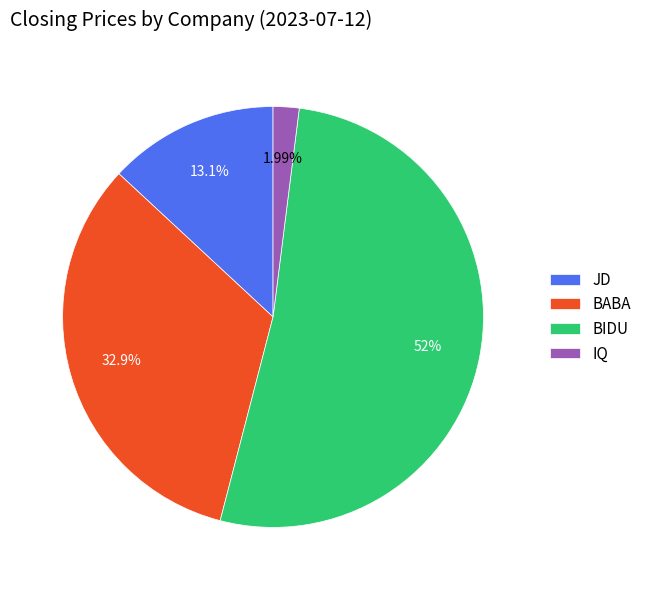

What percentage is the JD slice, to the nearest percent?

13%